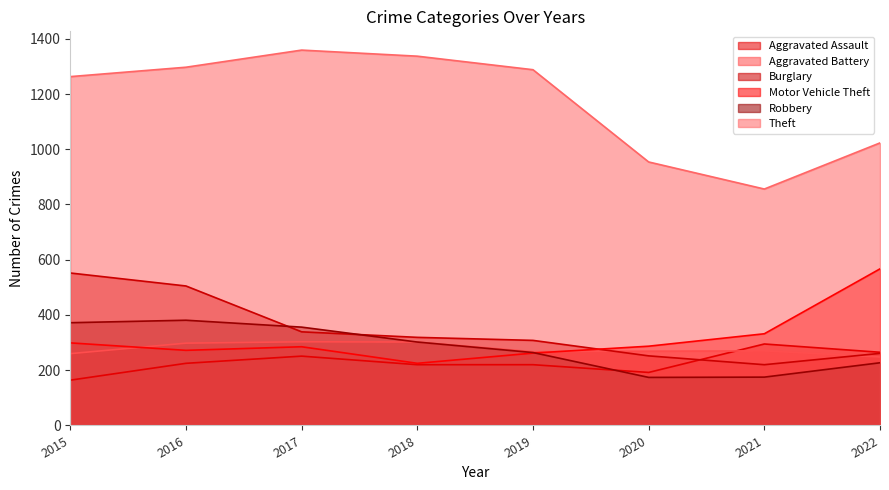

What is the total value across all series at 2022?

2591